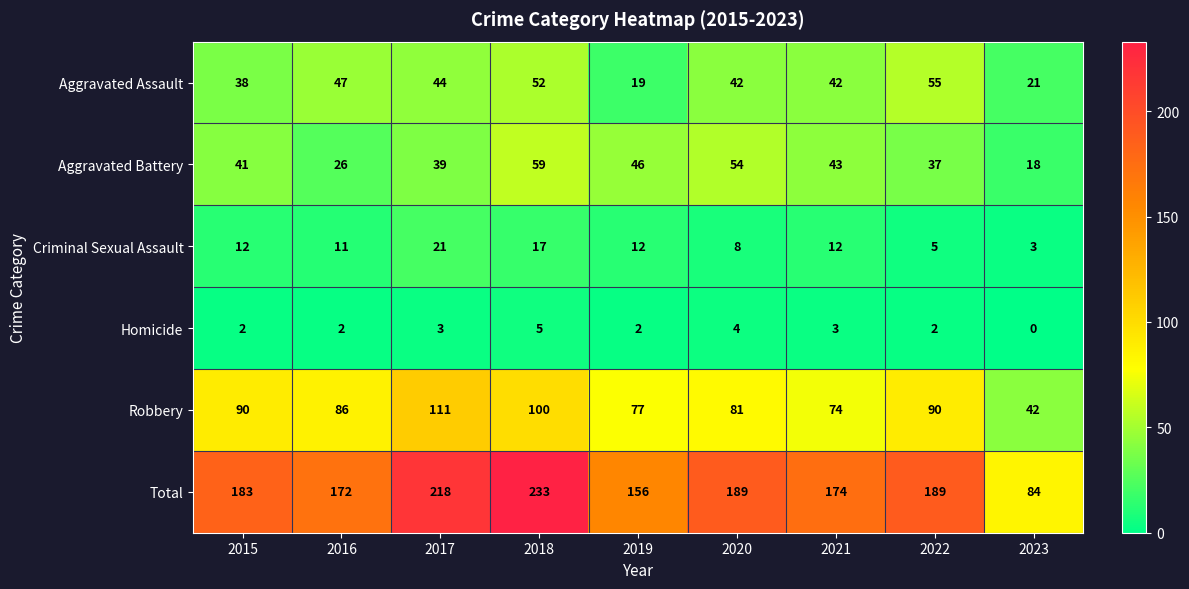

What is the difference between the highest and lowest values at 2021?

171